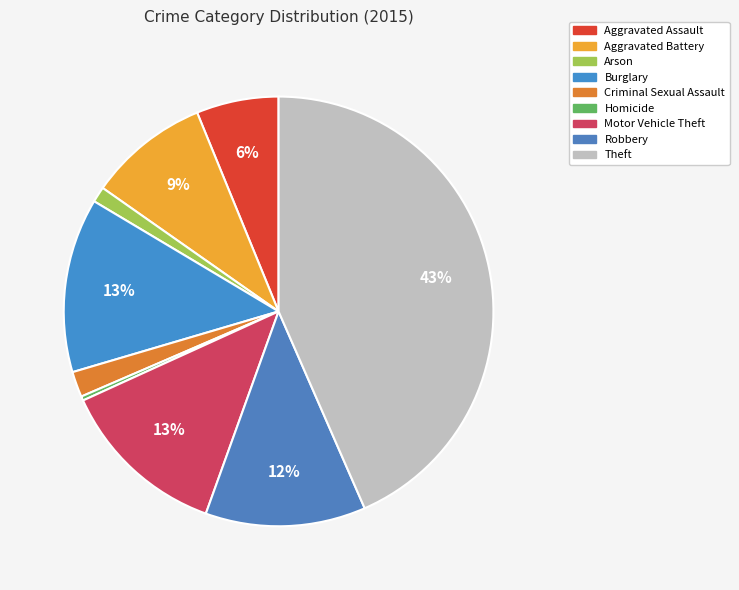

How many segments does this pie chart have?

9